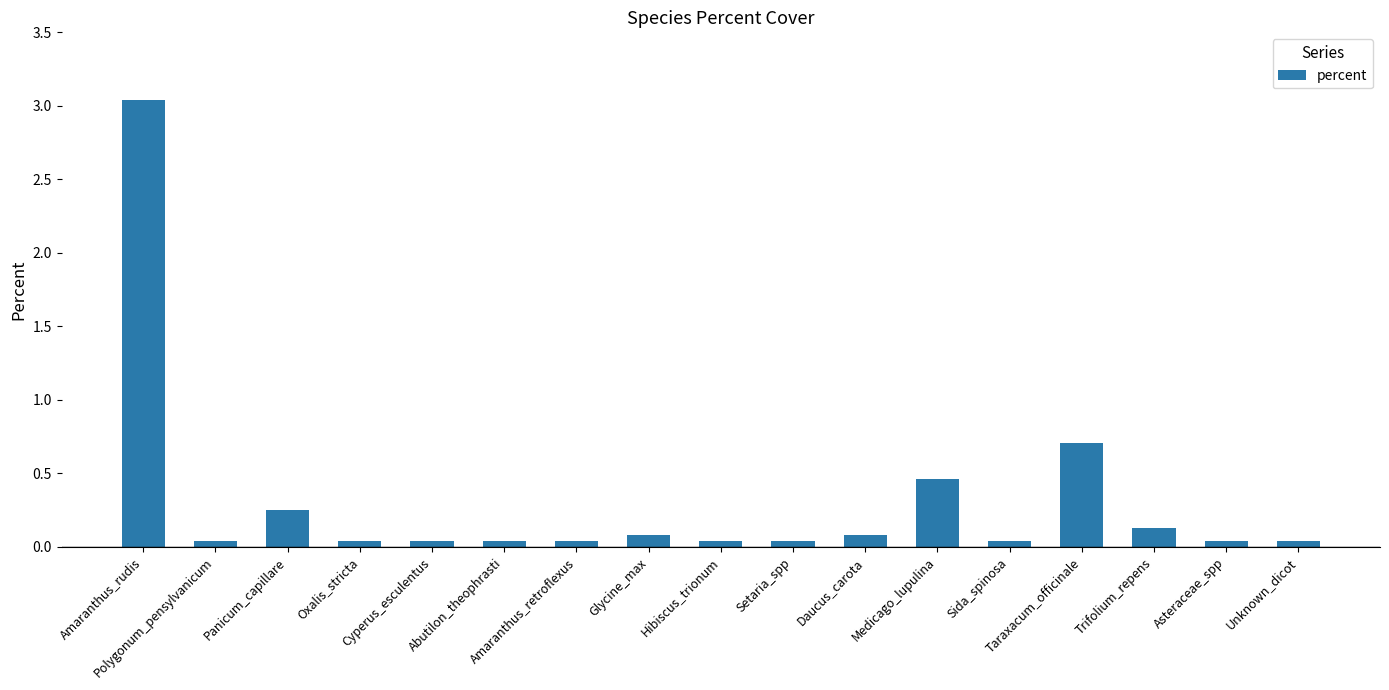

Does the chart contain any negative values?

No